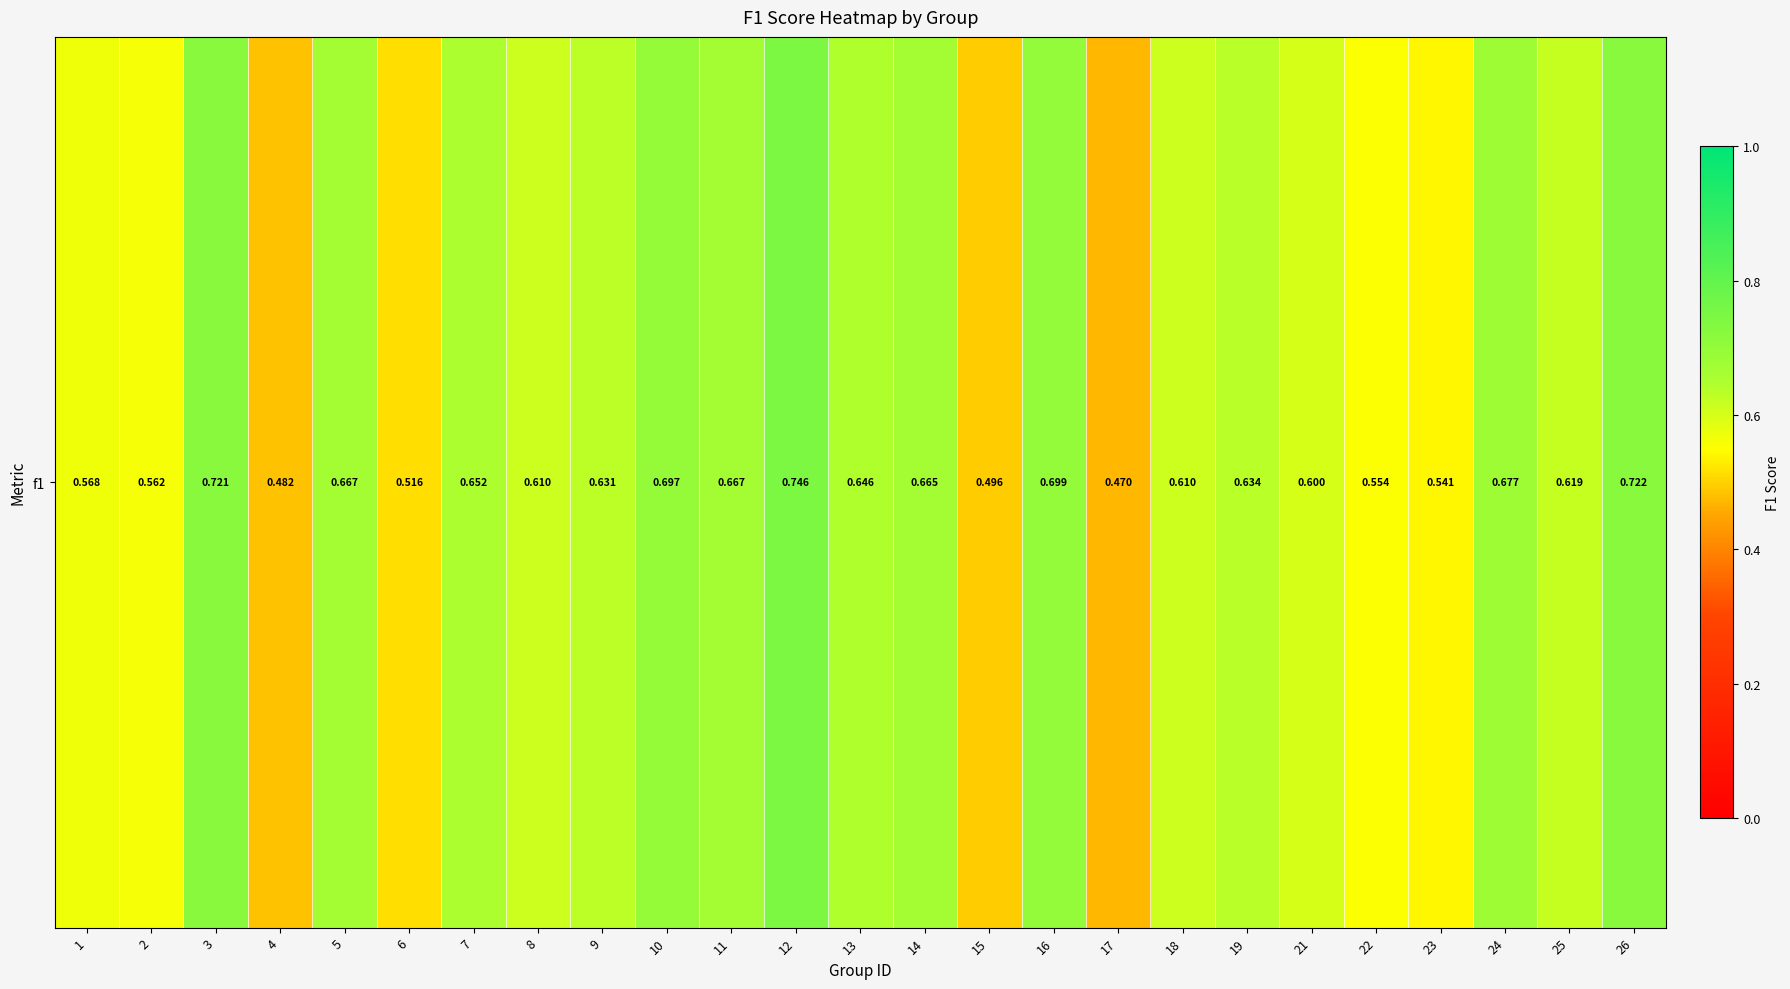

The value at 3 is 0.7. True or false?

True